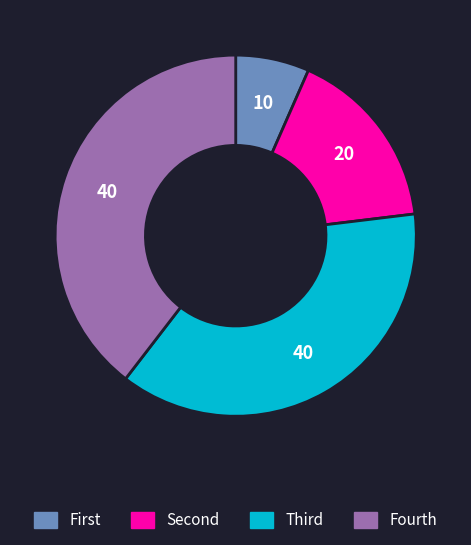

Is there a majority slice in this chart?

No